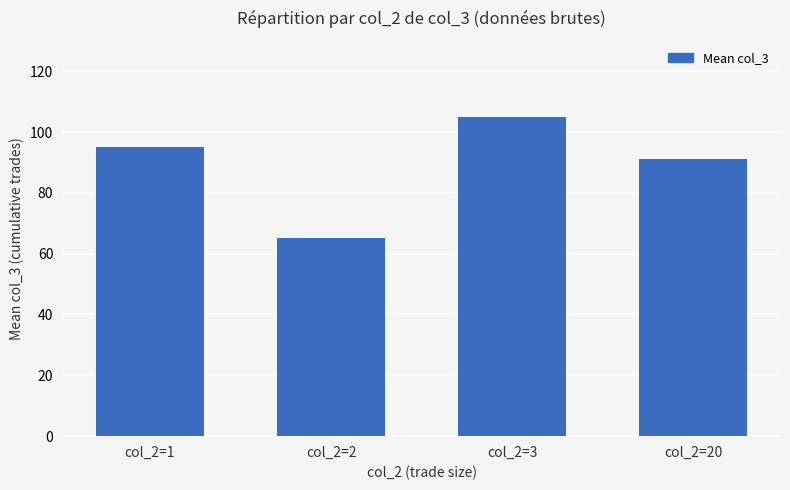

How many bars are there in total?

4